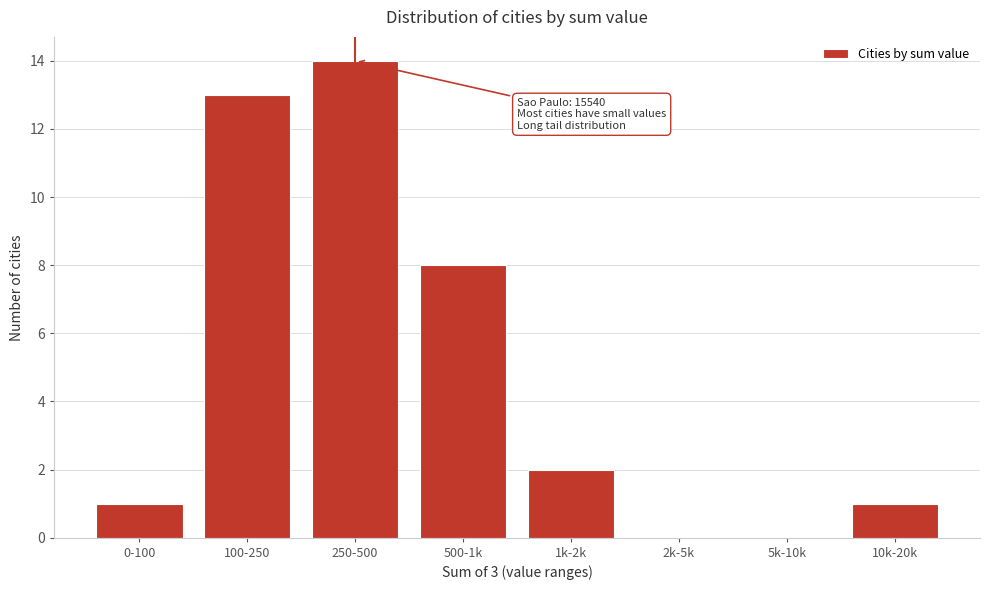

Reading right to left, what are all the values shown in this chart?

10k-20k=1	5k-10k=0	2k-5k=0	1k-2k=2	500-1k=8	250-500=14	100-250=13	0-100=1